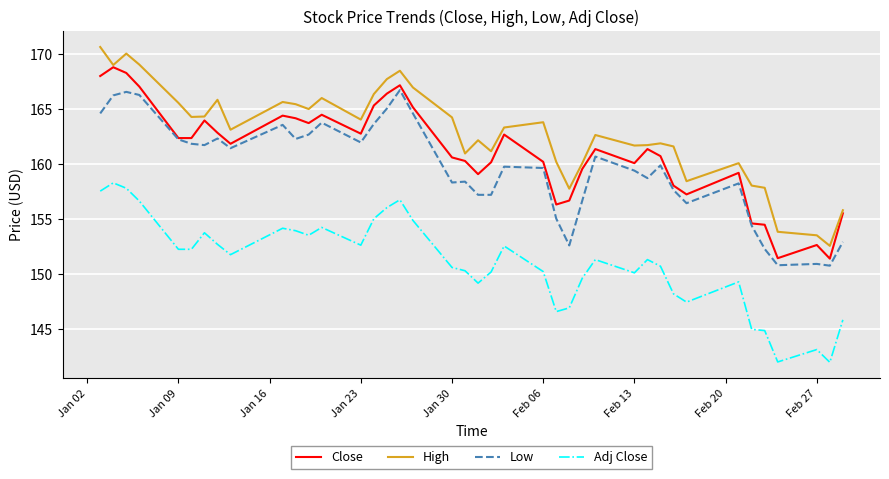

What is the greatest value displayed?

170.7